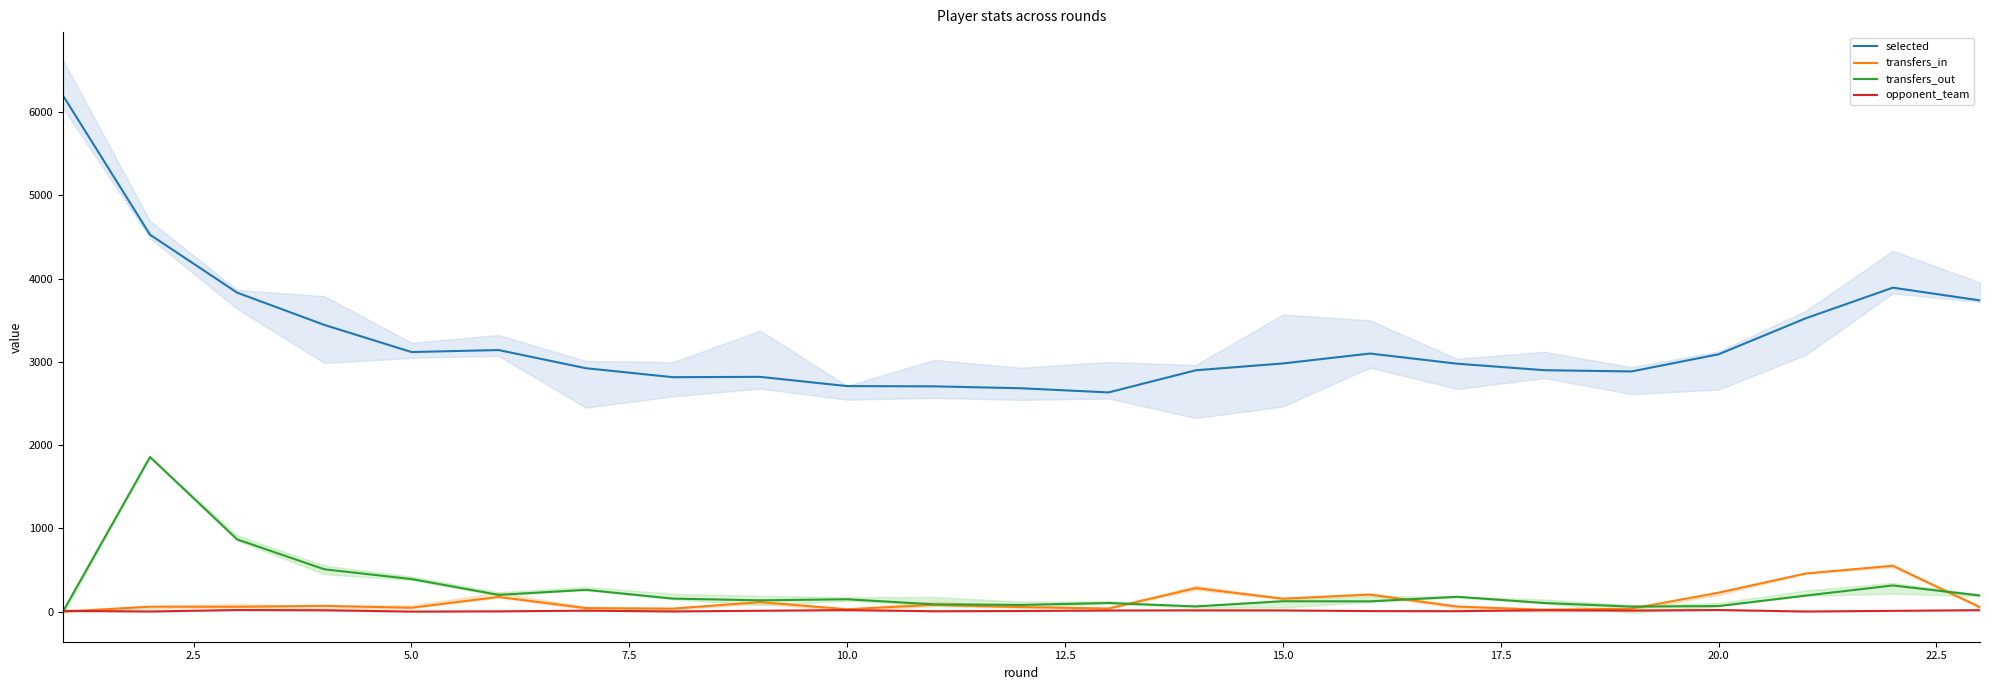

True or false: selected and transfers_in intersect in this chart.

False